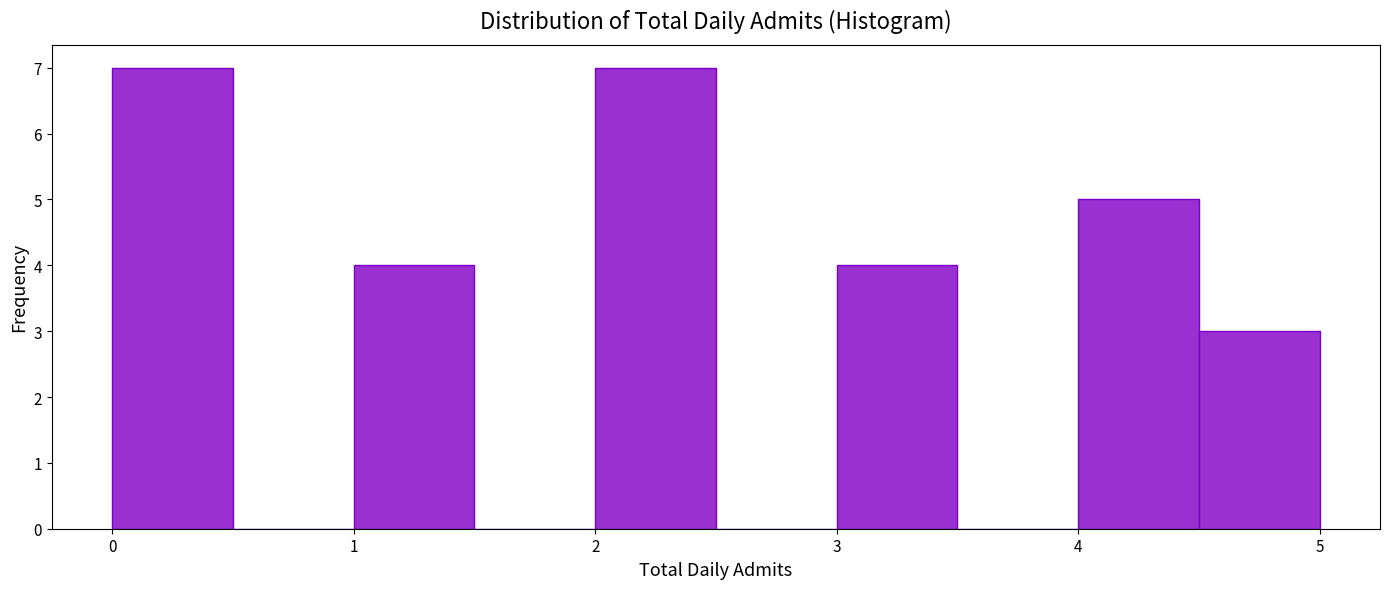

How tall is the bar that spans 2.0 to 2.5 on the x-axis? The values are not printed on the chart, so give them approximately, as read against the axis.

7